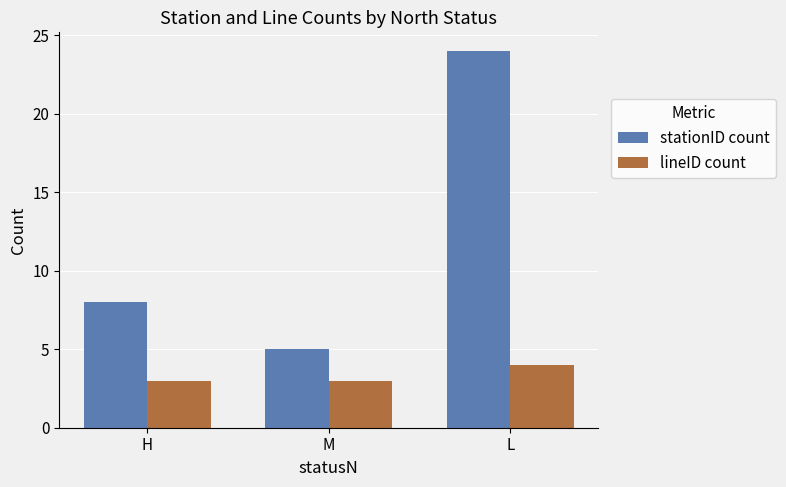

Reading left to right, list all the values displayed in this chart.

stationID count: 8	5	24
lineID count: 3	3	4